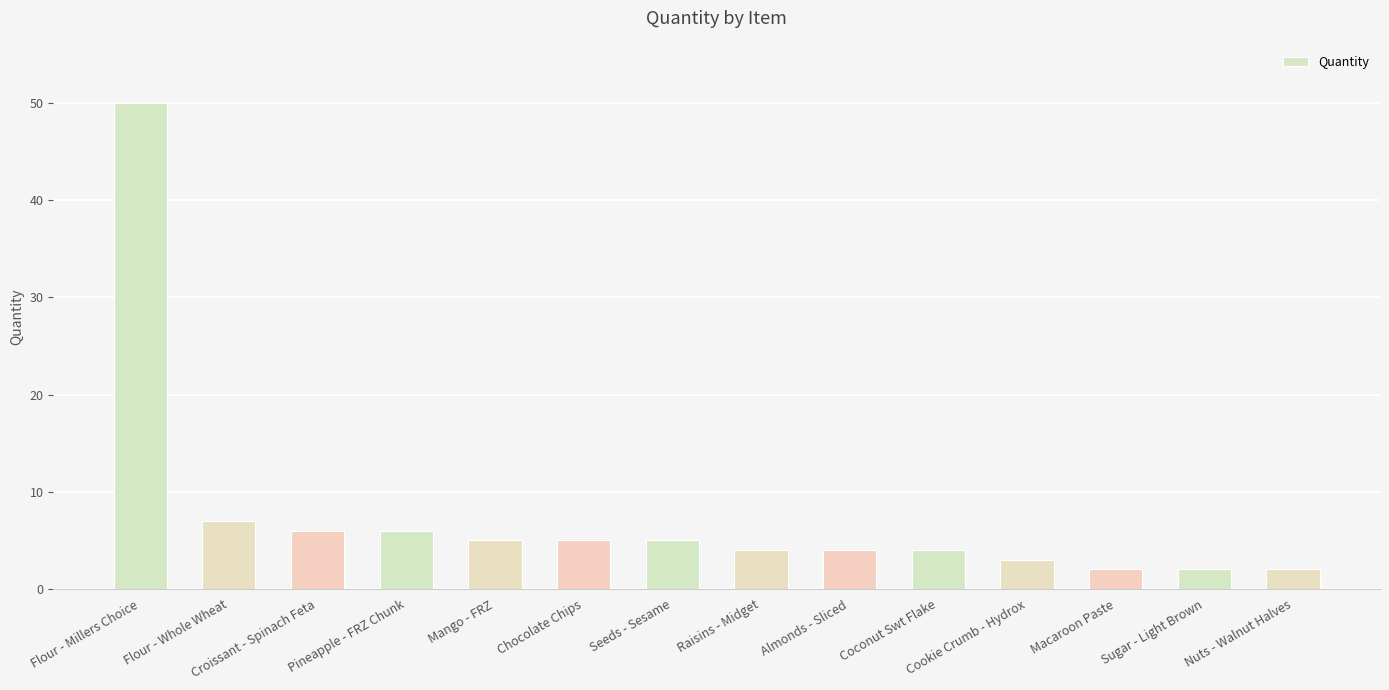

What is the change in value from Mango - FRZ to Nuts - Walnut Halves?

-3